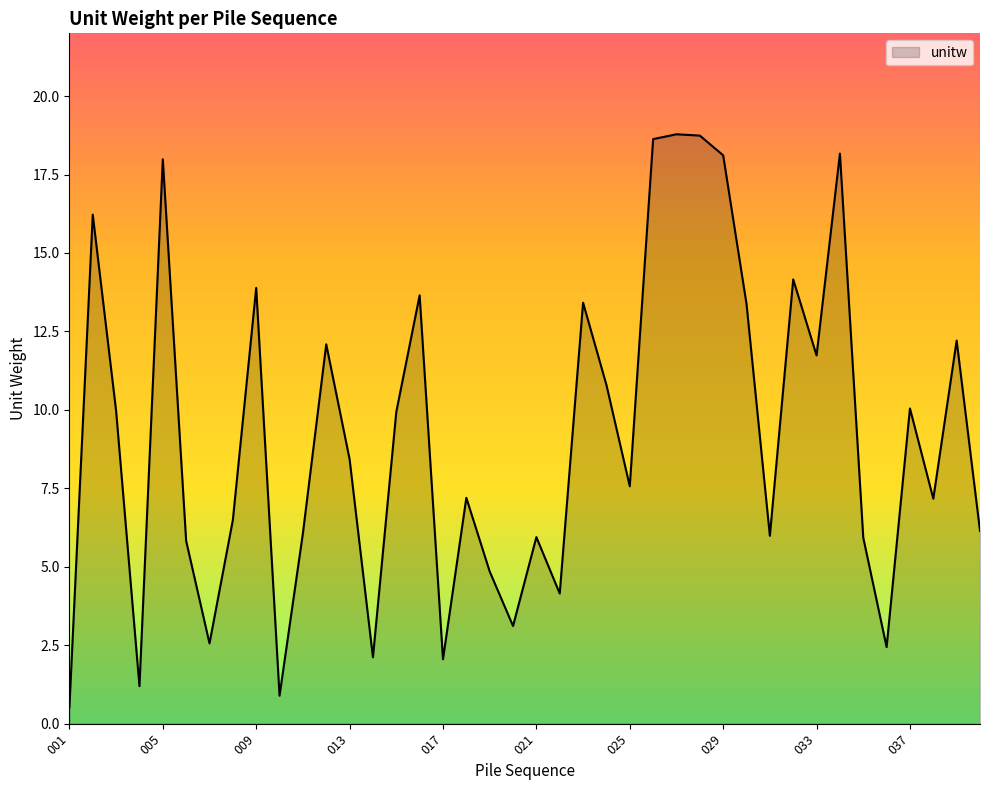

What is the difference between the maximum and minimum values?

18.3